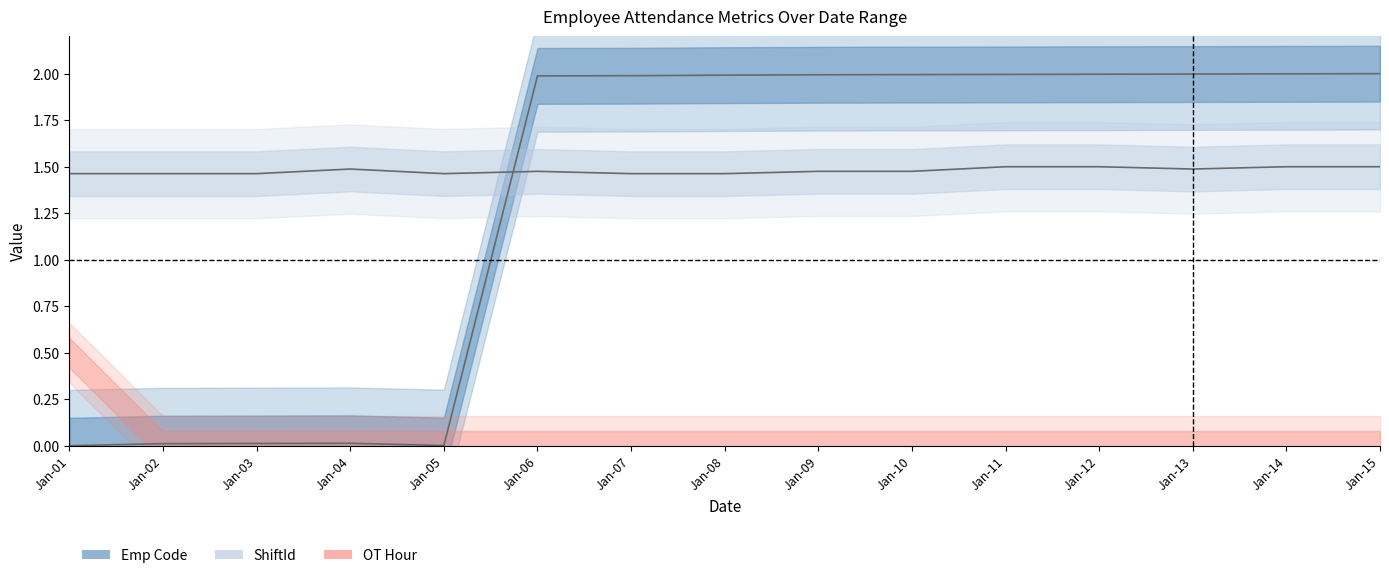

How many categories are shown in the chart?

15